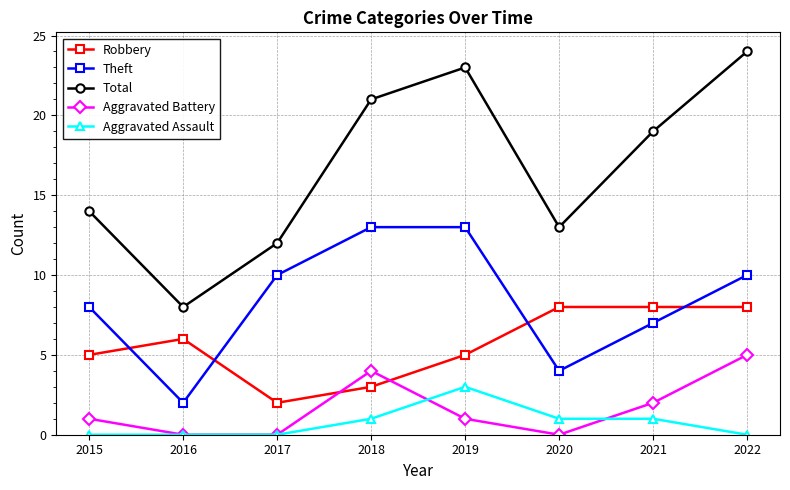

What is the difference between the highest and lowest values at 2016?

8